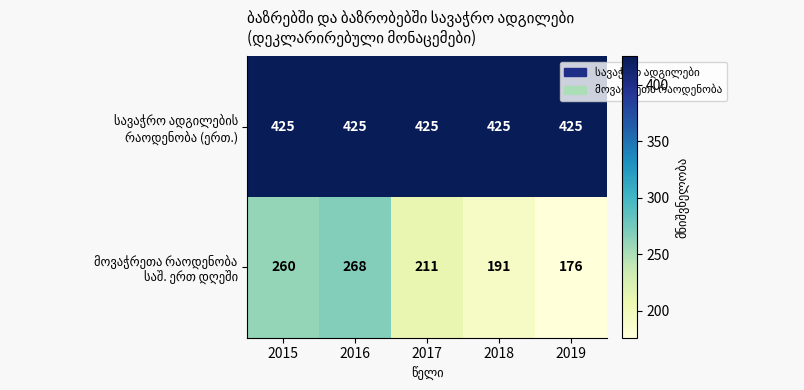

Count the number of categories in the chart.

5